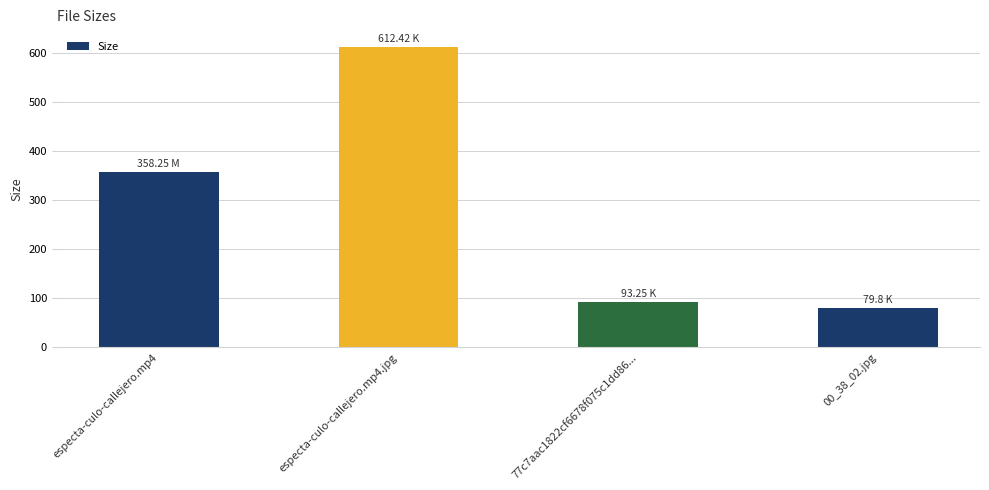

What is the difference between the maximum and minimum values?

532.6